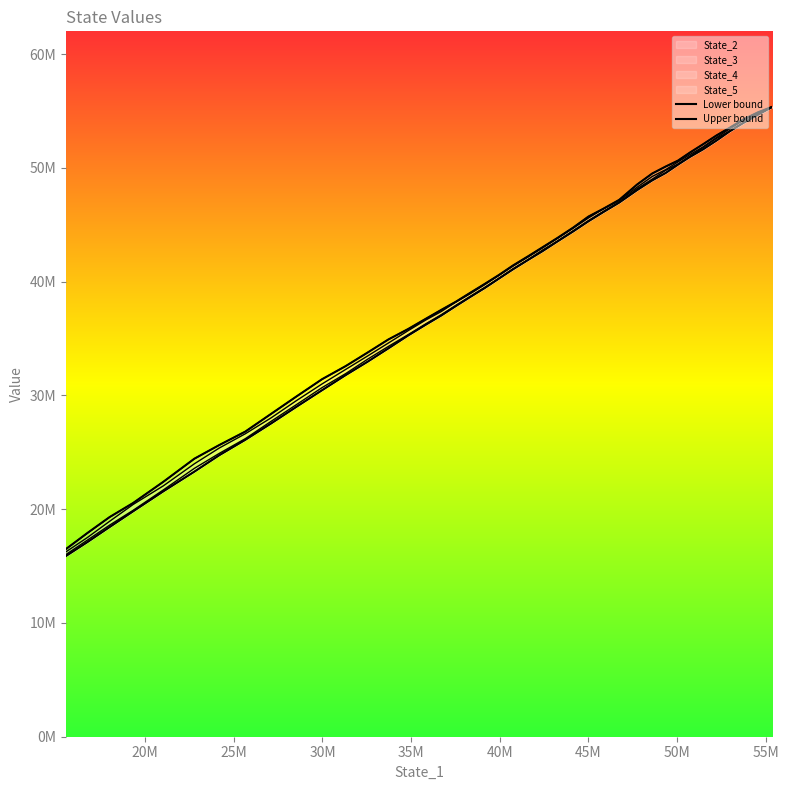

Is the value of State_2 at 1 greater than the value of State_5 at 35?

Yes